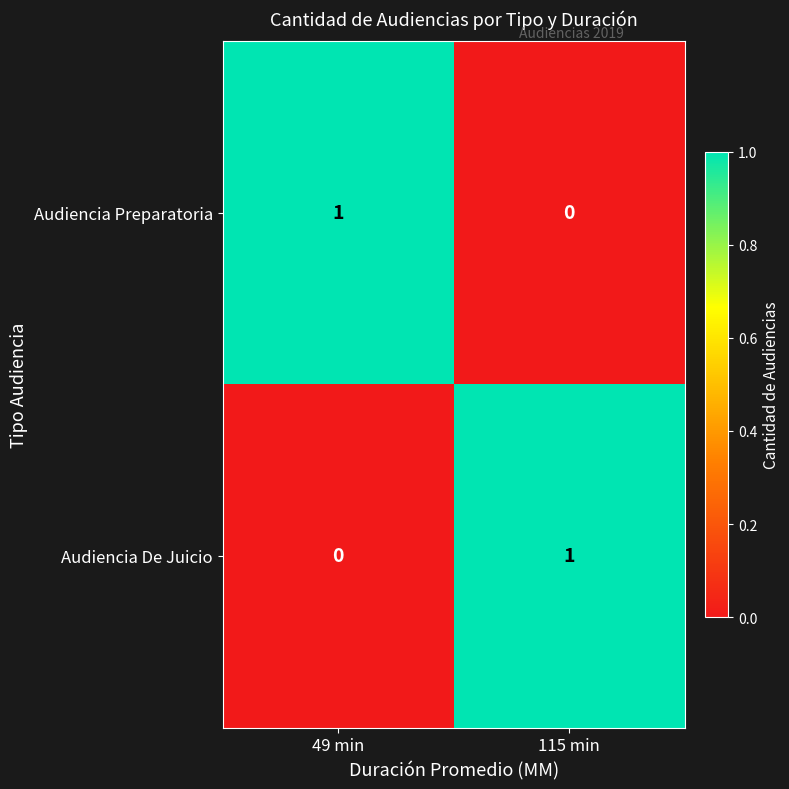

Count the number of categories in the chart.

2